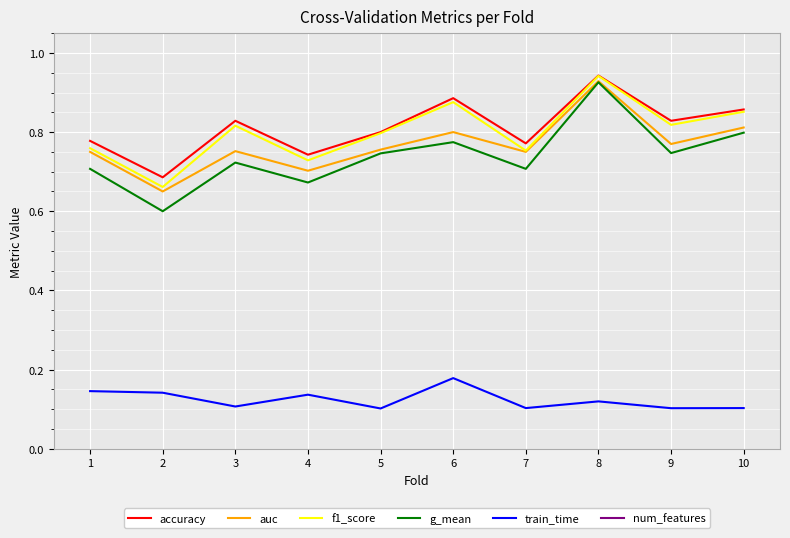

At 7, list the series in order from smallest to largest.

train_time, g_mean, auc, f1_score, accuracy, num_features